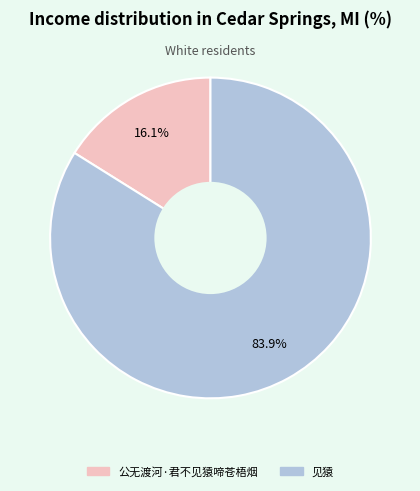

How many slices are in this pie chart?

2